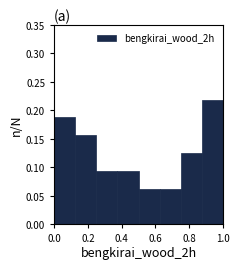

Reading left to right, list every bar in this chart as the range it spans on the x-axis followed by its height. Neither the bar edges nor the heights are printed on the chart, so give them approximately, as read against the axes.

0.000 to 0.125: 0.190
0.125 to 0.250: 0.155
0.250 to 0.375: 0.095
0.375 to 0.500: 0.095
0.500 to 0.625: 0.065
0.625 to 0.750: 0.065
0.750 to 0.875: 0.125
0.875 to 1.000: 0.220